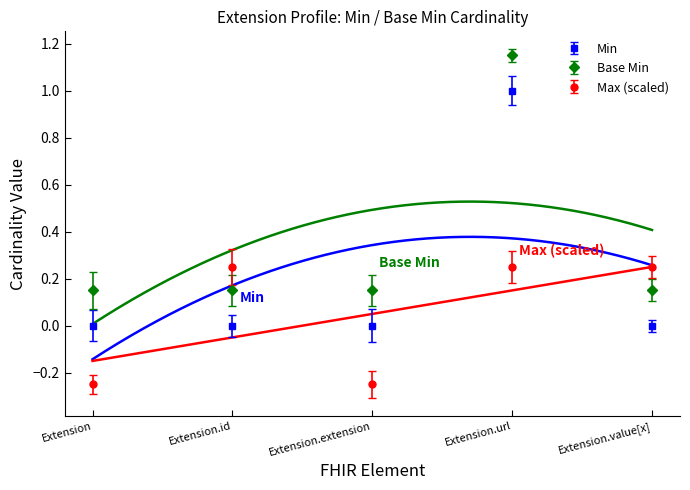

Is the value of Base Min at Extension.value[x] greater than the value of Min at Extension.value[x]?

Yes